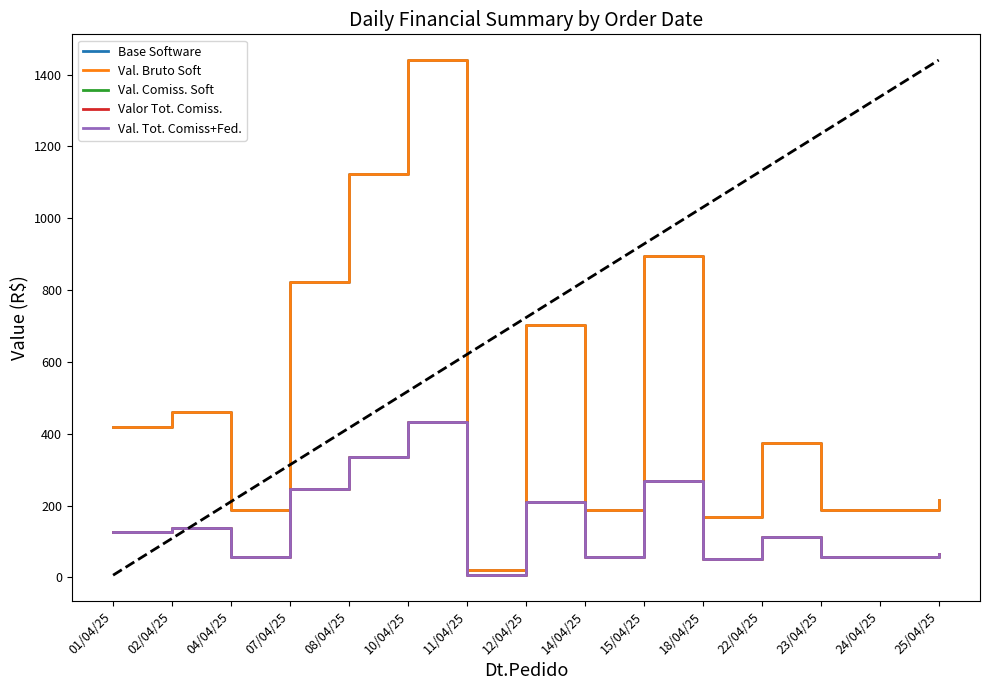

Which series has the widest spread of values?

Base Software